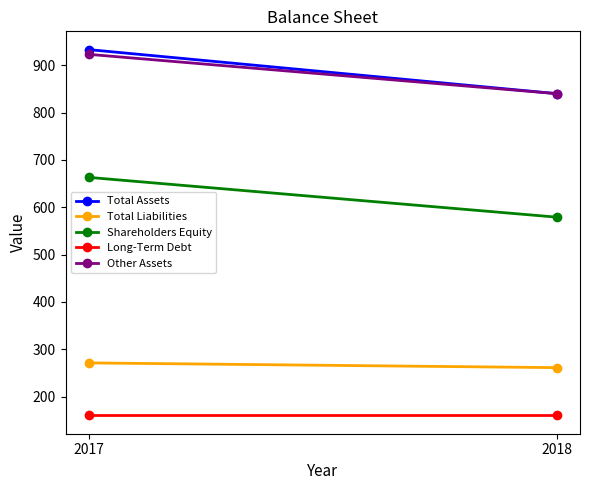

At how many categories does at least one series exceed 453?

2